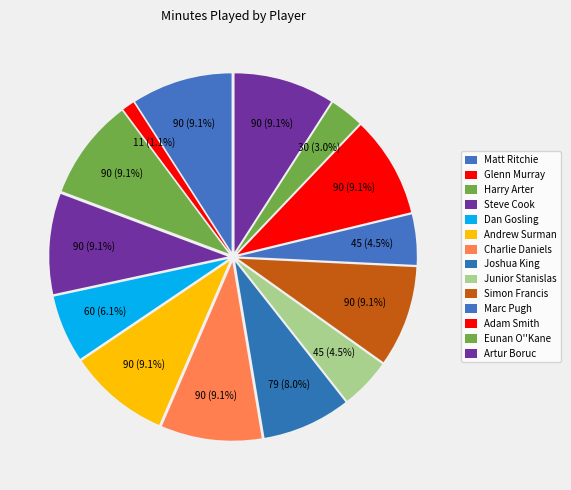

To the nearest percent, what portion does Glenn Murray represent?

1%